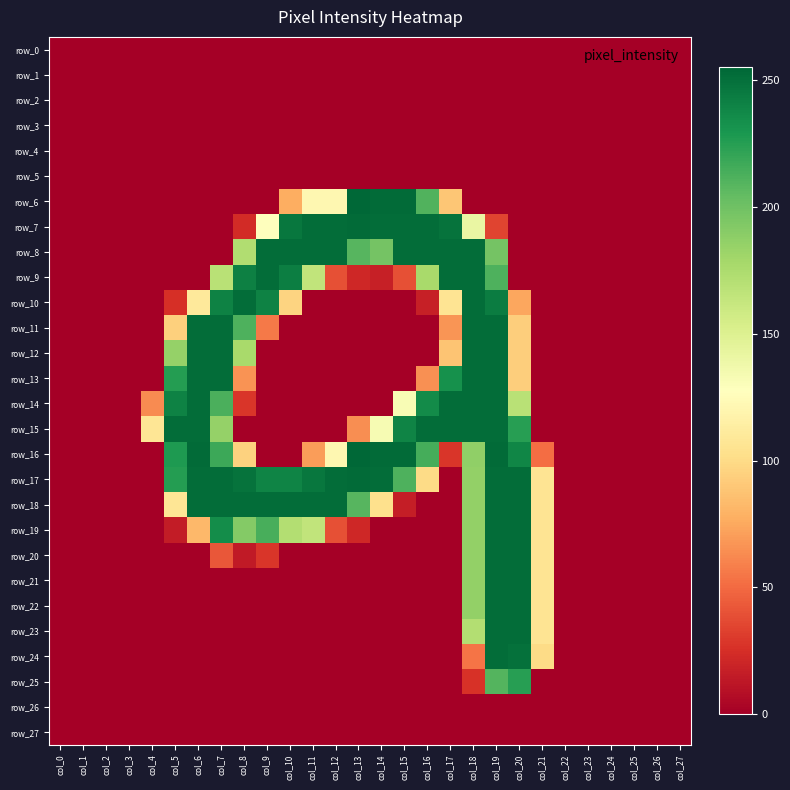

Between col_12 and col_17, which series saw the biggest shift?

row_14